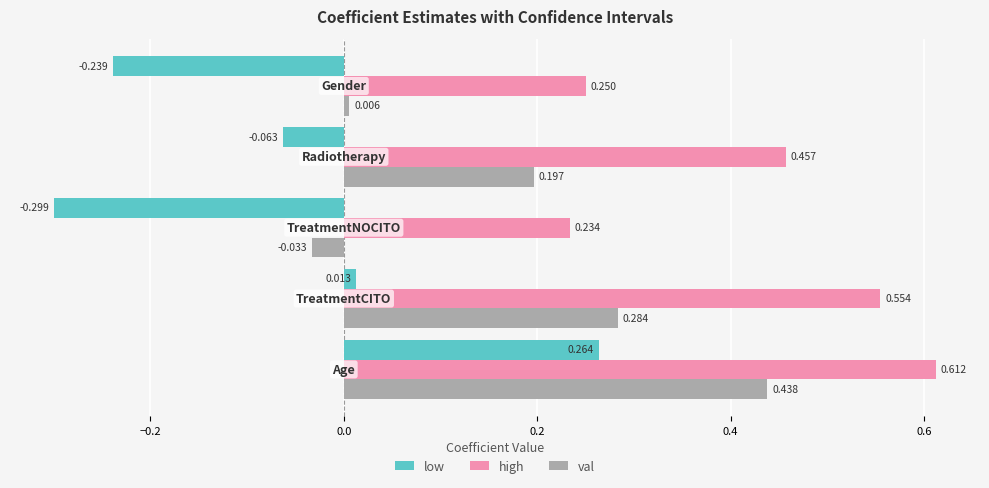

Which series has the largest total across all categories?

high